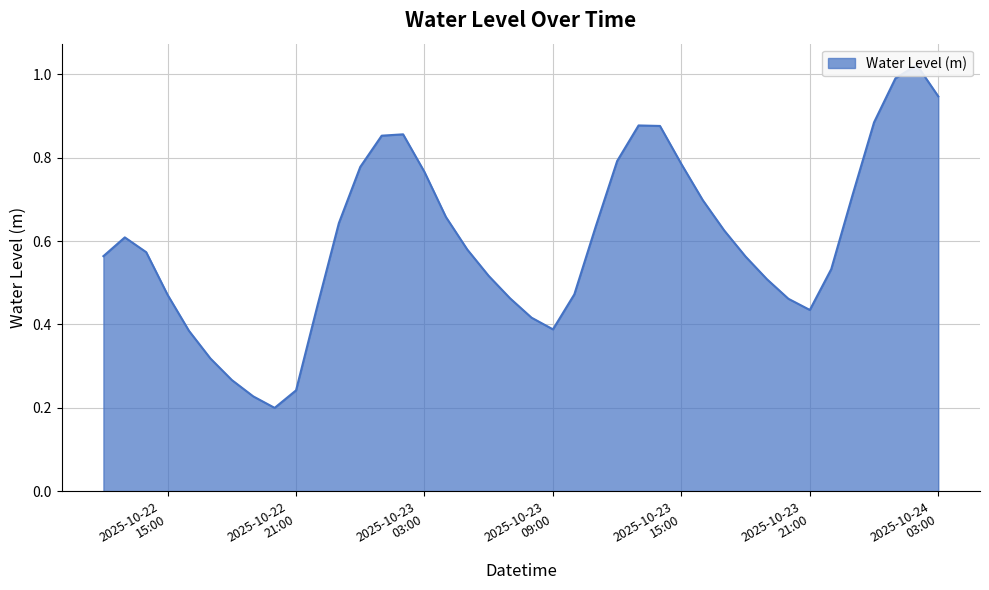

Which label corresponds to the largest value in the chart?

2025-10-24 02:00:00